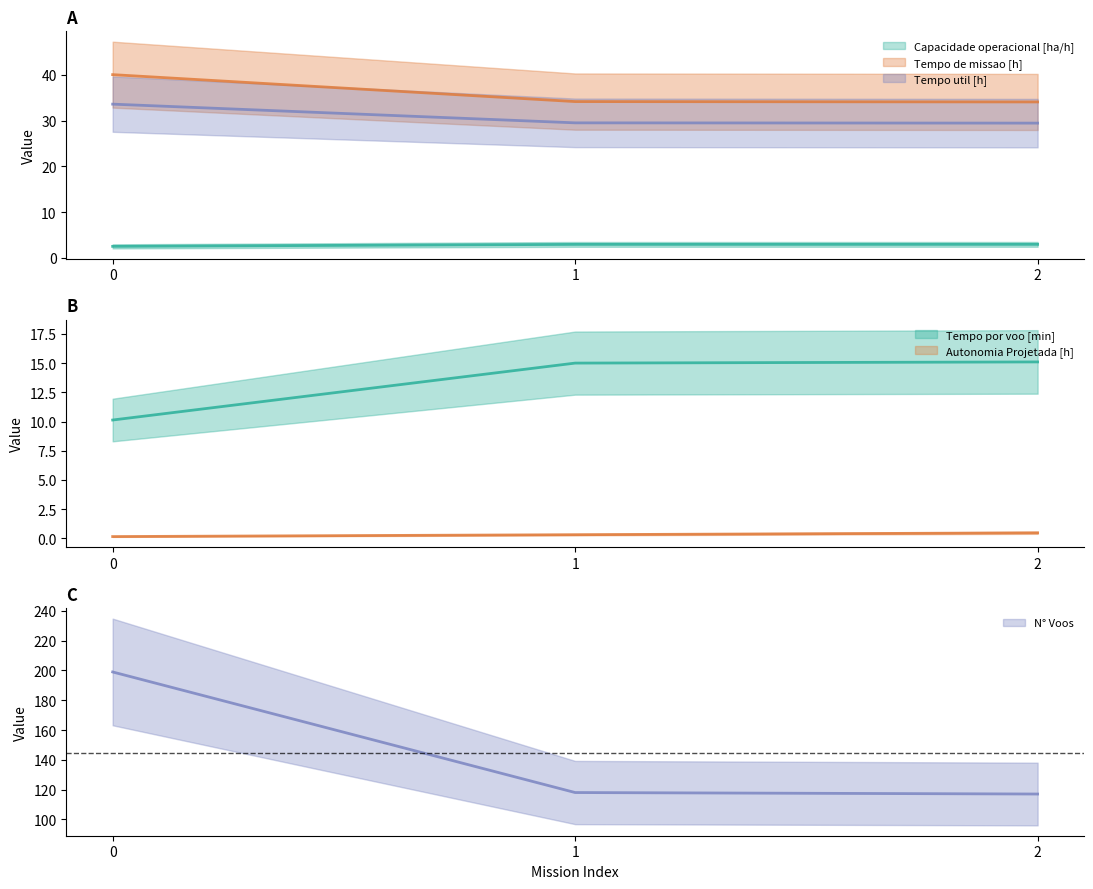

What is the sum of the Capacidade operacional [ha/h] values at 2 and 1?

5.9